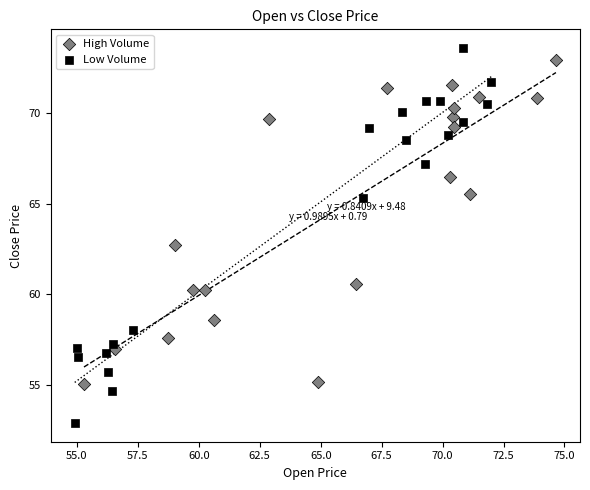

Which series has the largest Y range (max minus min)?

Low Volume